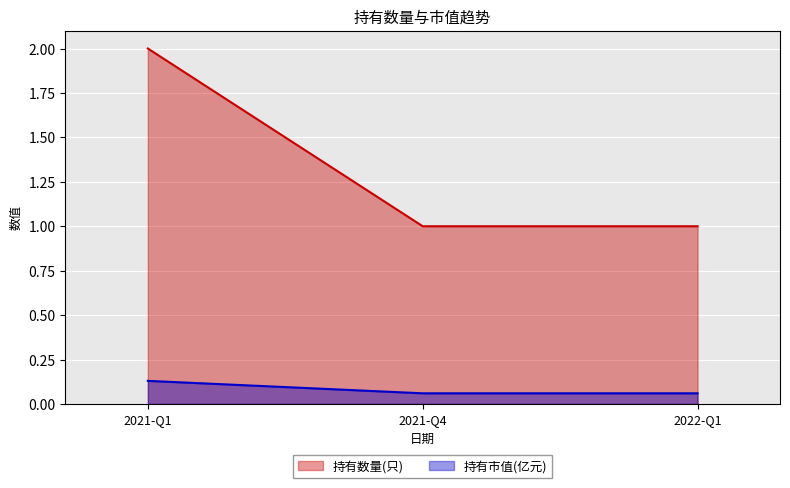

Is the value of 持有市值(亿元) at 2021-Q4 greater than the value of 持有数量(只) at 2021-Q1?

No